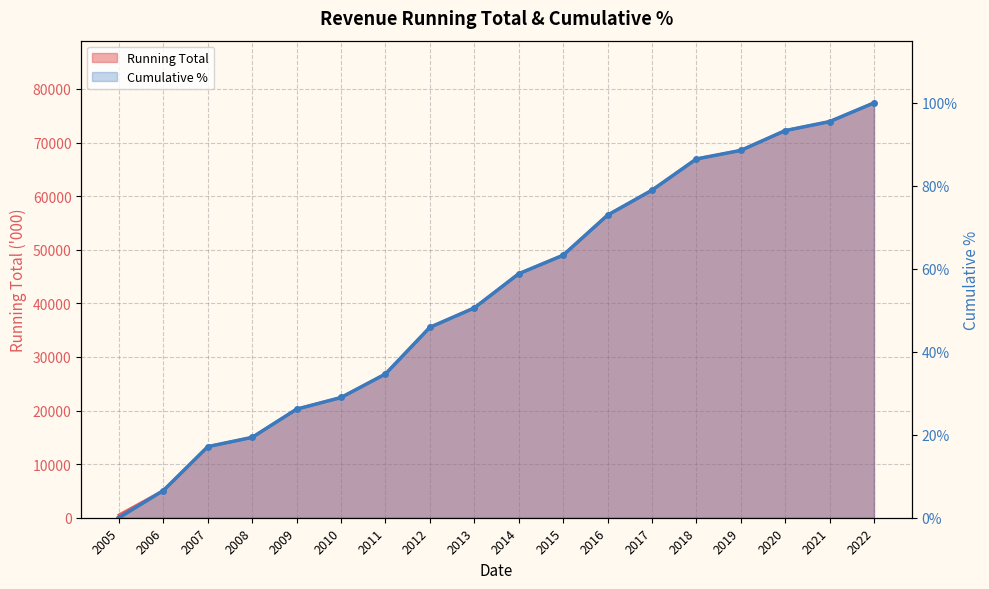

Rank the series by their maximum value, from lowest to highest.

Cumulative %, Running Total